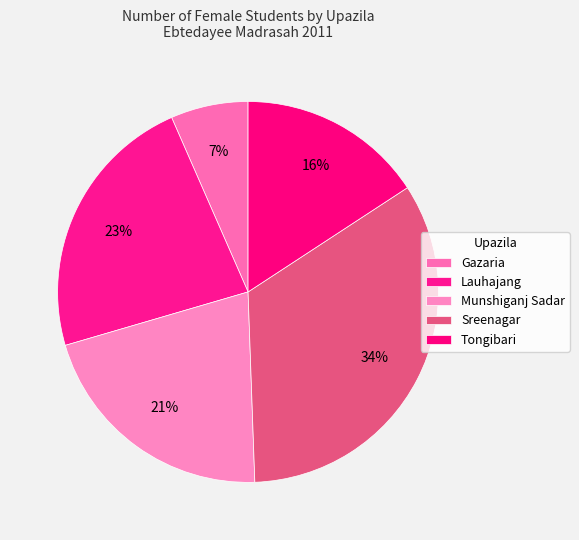

Does Sreenagar represent more than half of the total?

No